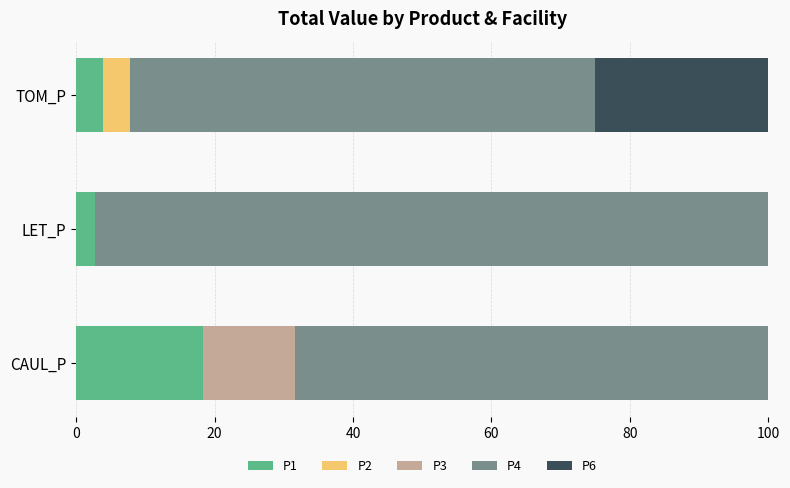

What is the highest value of the P1 series?

18.3